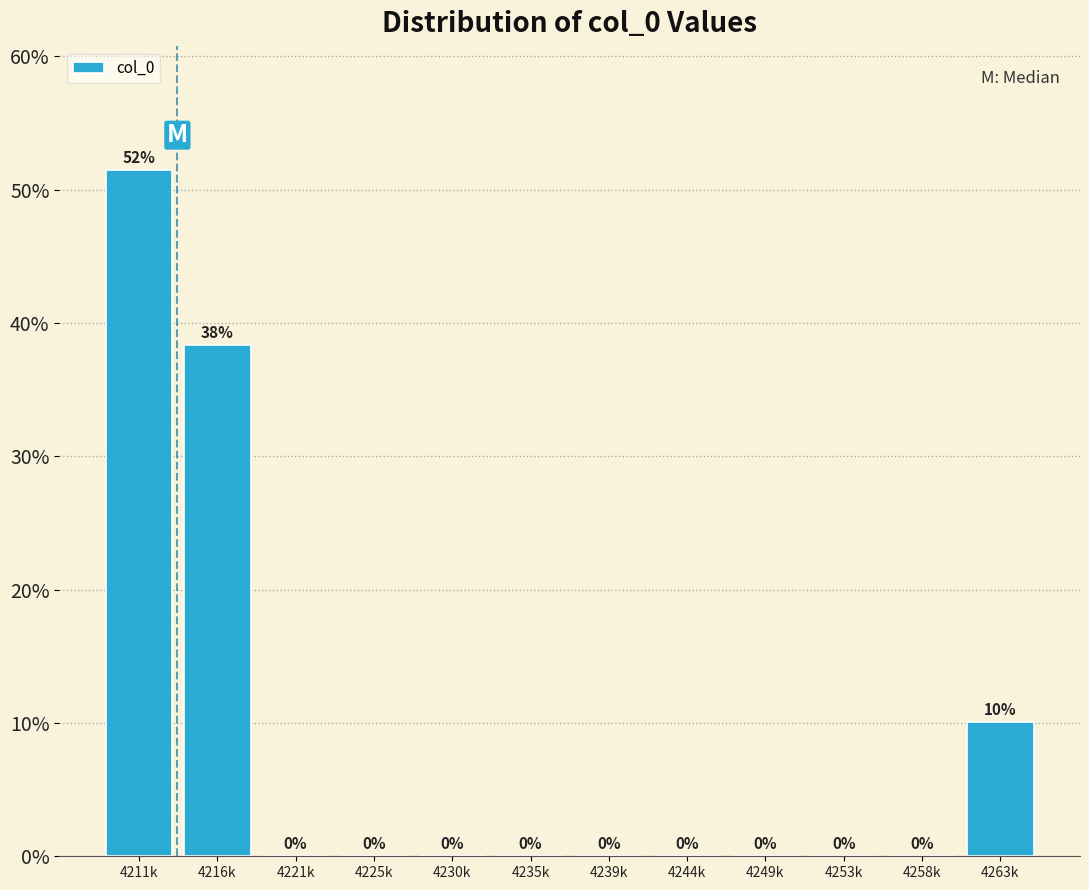

What is the approximate value at 4216k?

38.4